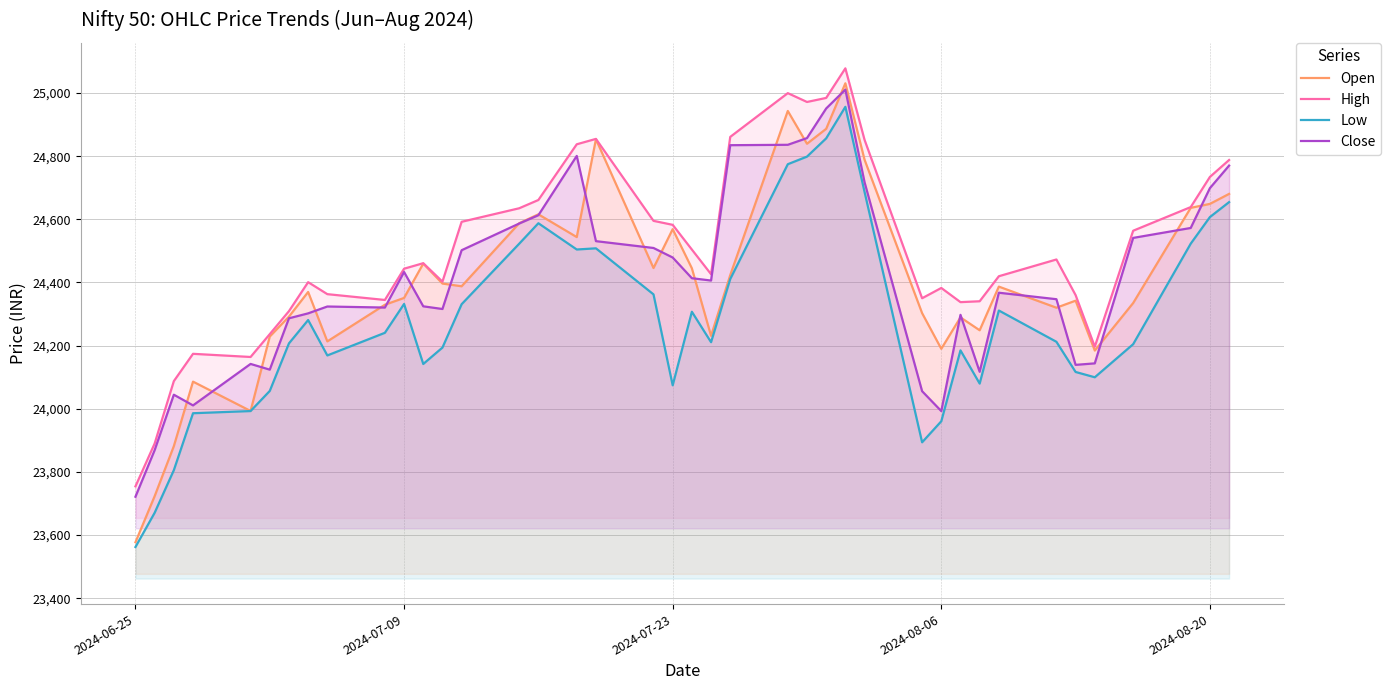

Which series has the largest total across all categories?

High